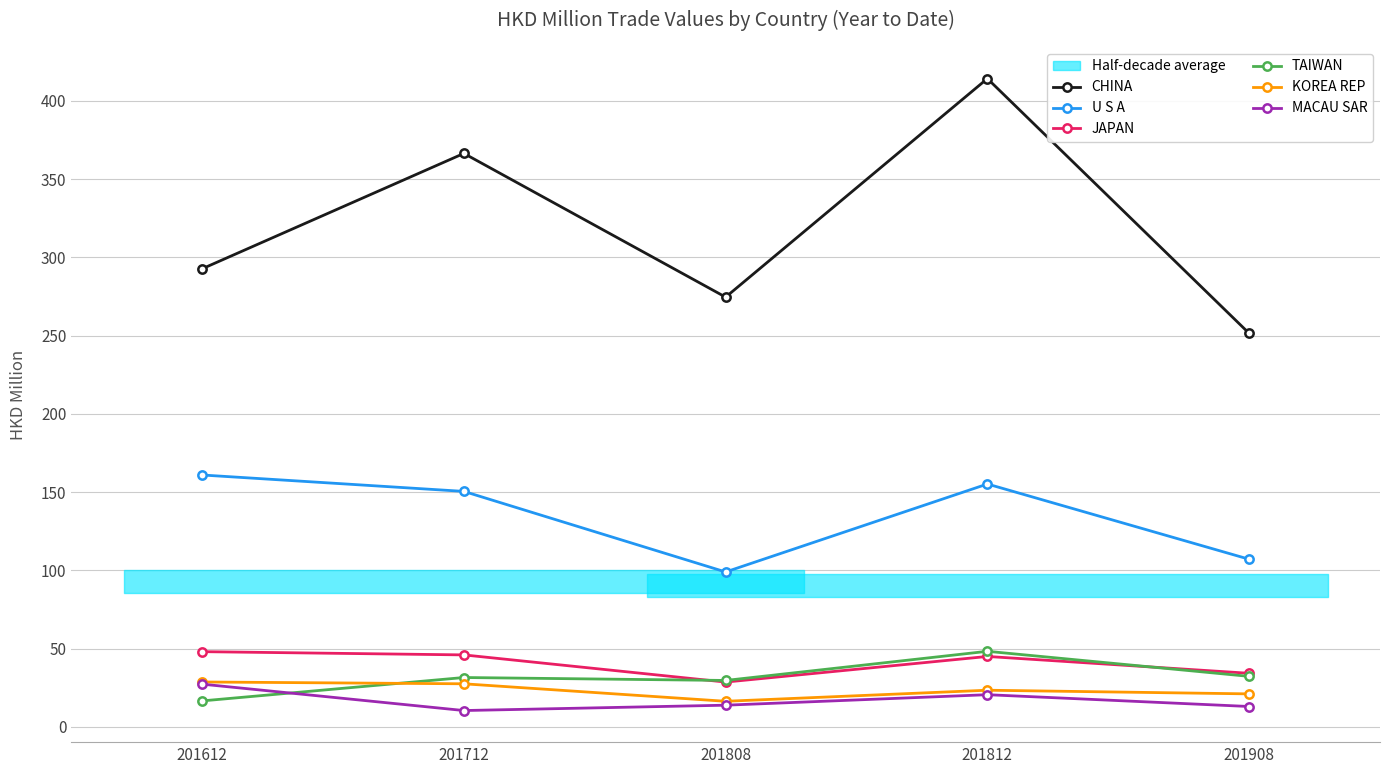

Where is the first local maximum for KOREA REP?

201812